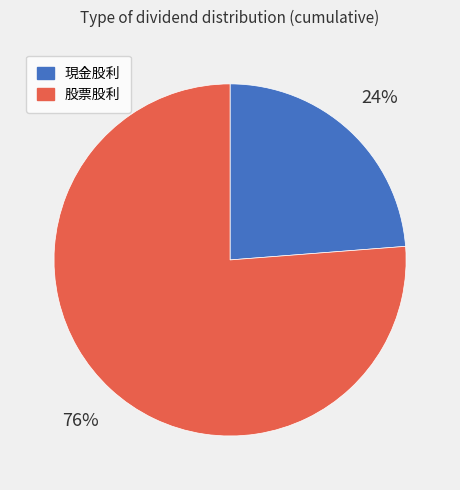

Approximately how many times larger is the value at 股票股利 compared to 現金股利?

3.2